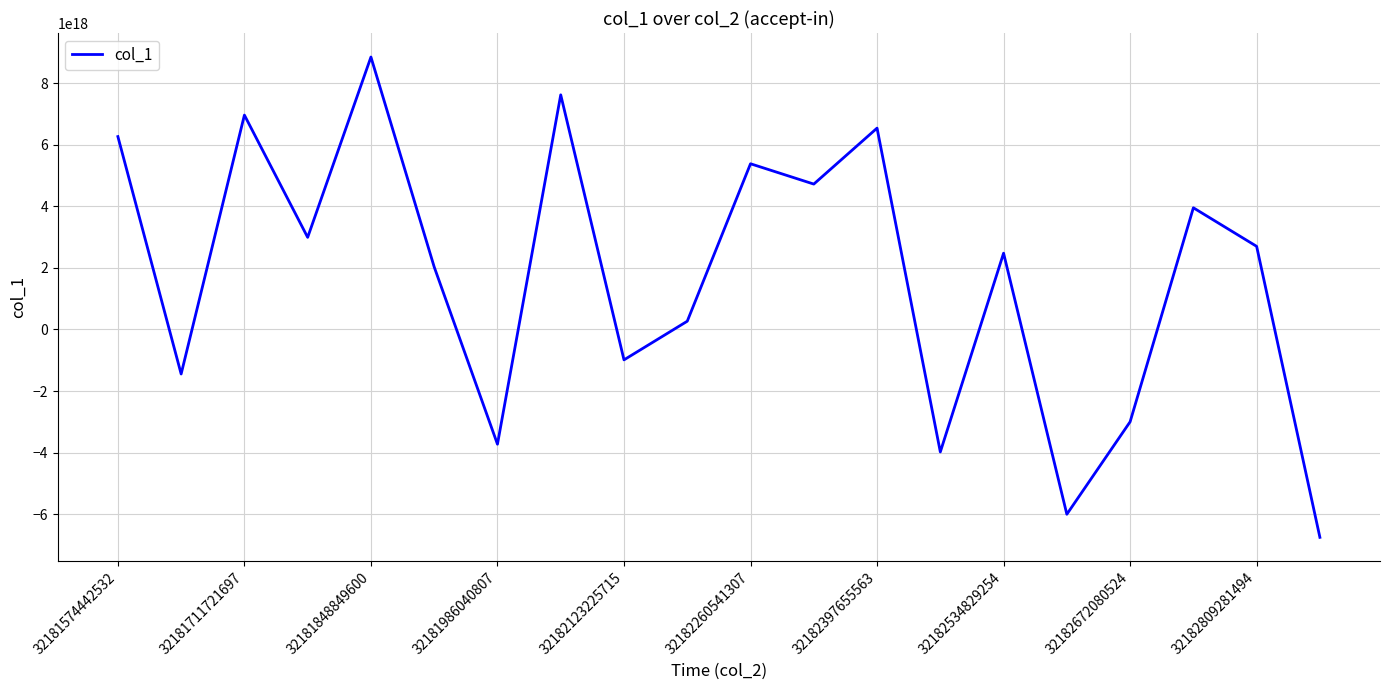

Where is the first local maximum?

32181711721697